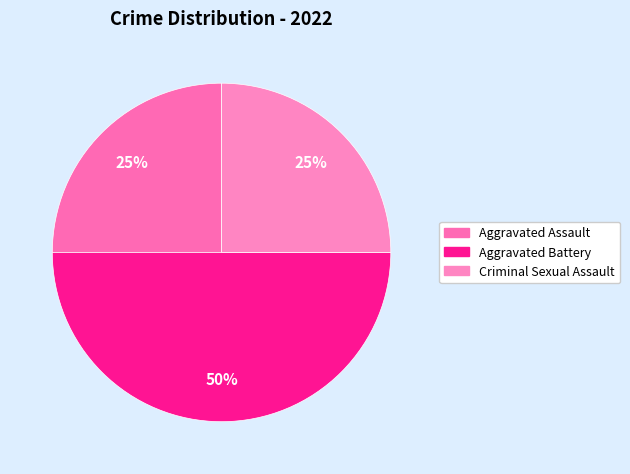

How many slices are in this pie chart?

3